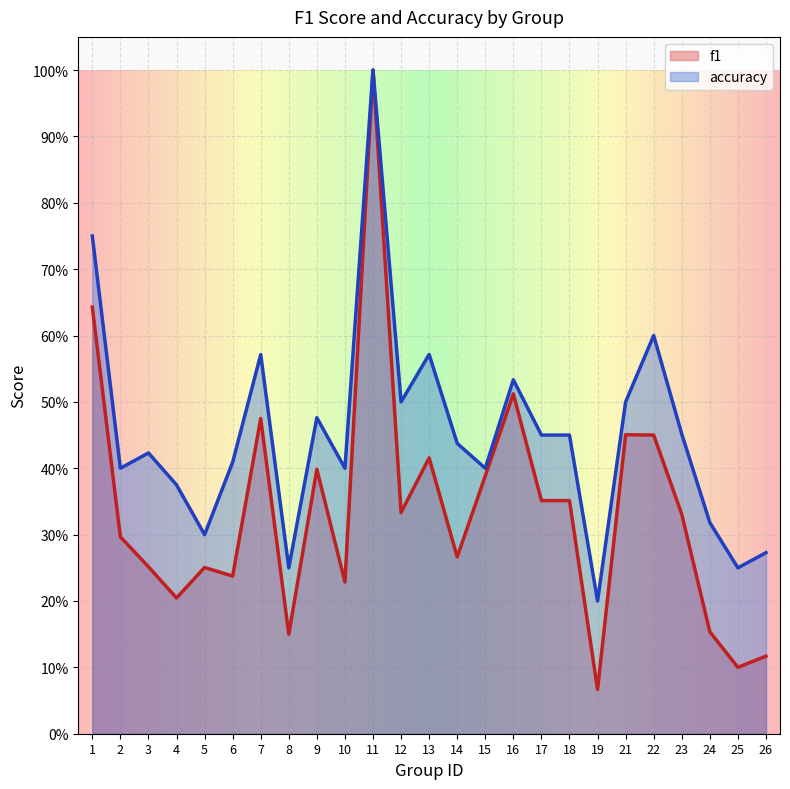

What is the difference between the maximum and minimum values in the f1 series?

0.9